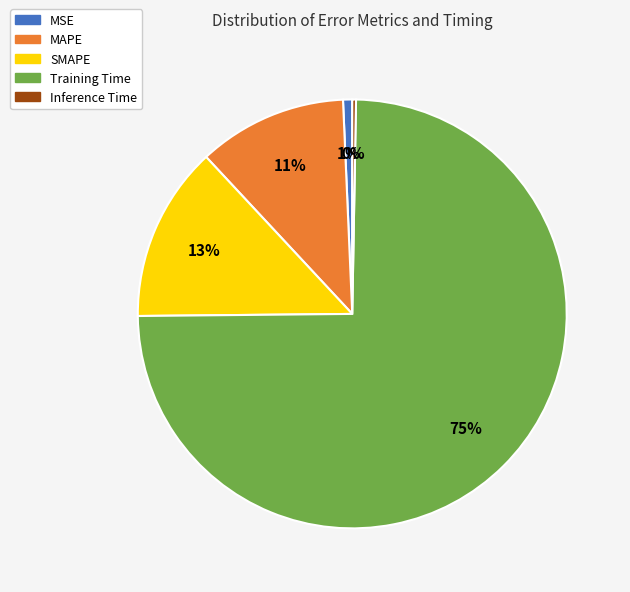

What is the majority slice?

Training Time